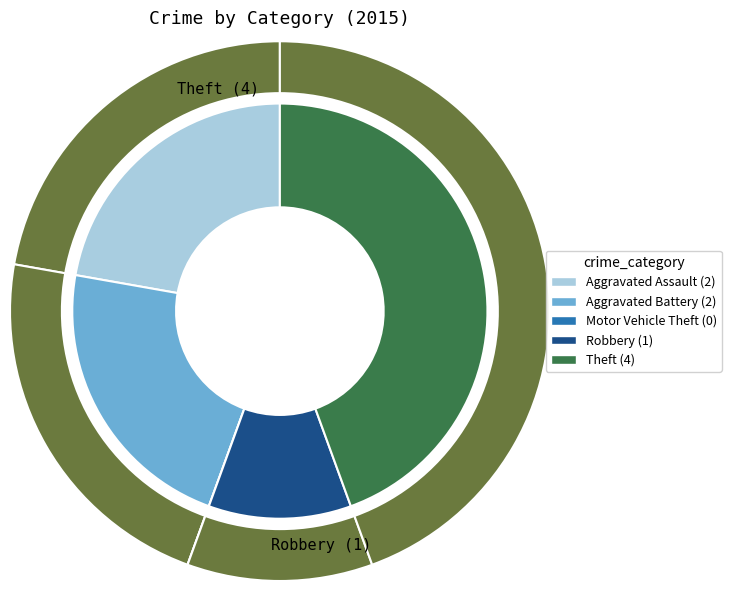

What percentage do Aggravated Battery and Aggravated Assault together represent?

44.4%